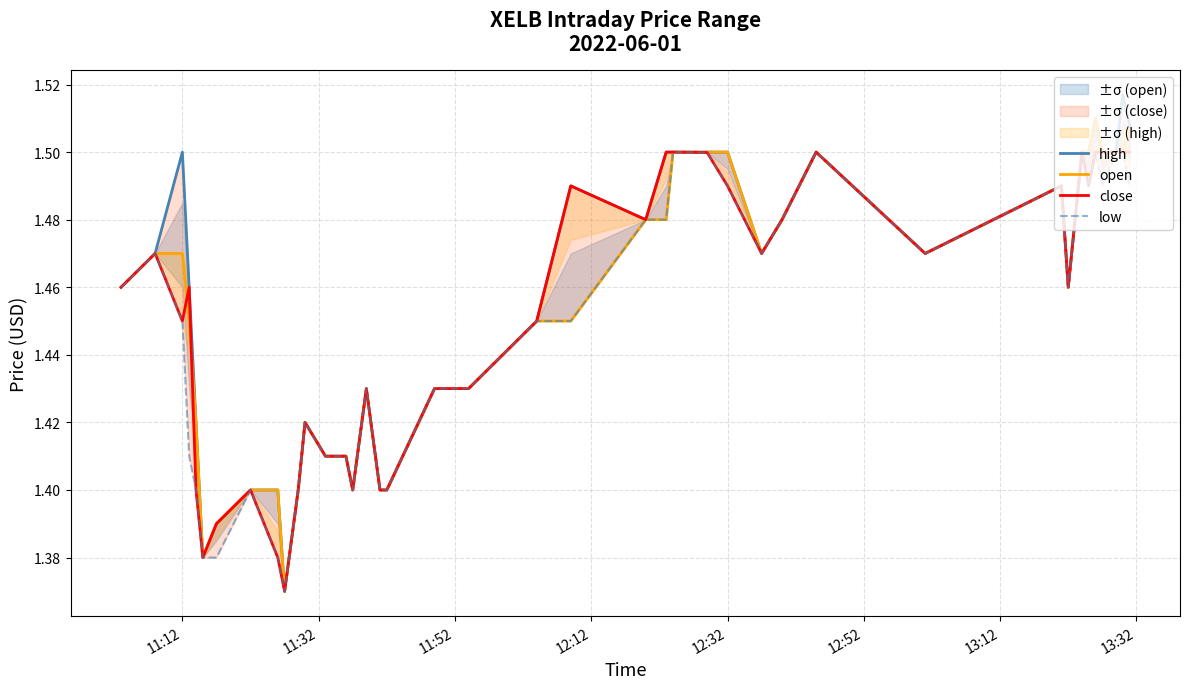

How many lines are shown in the chart?

4